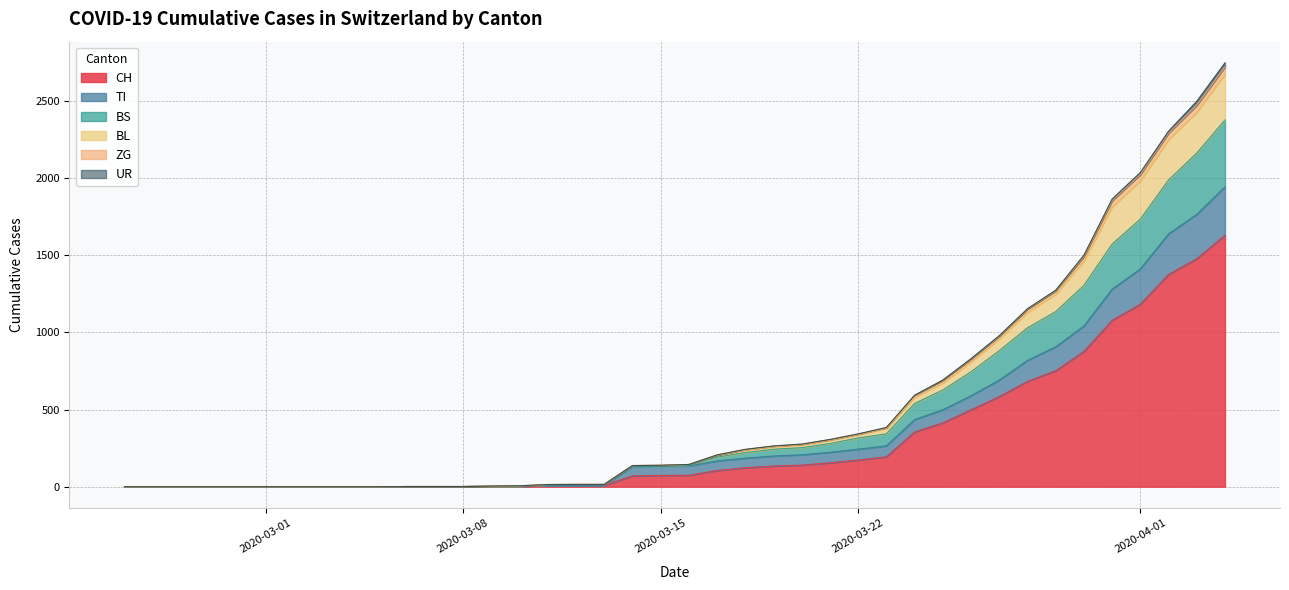

True or false: BS and UR intersect in this chart.

False